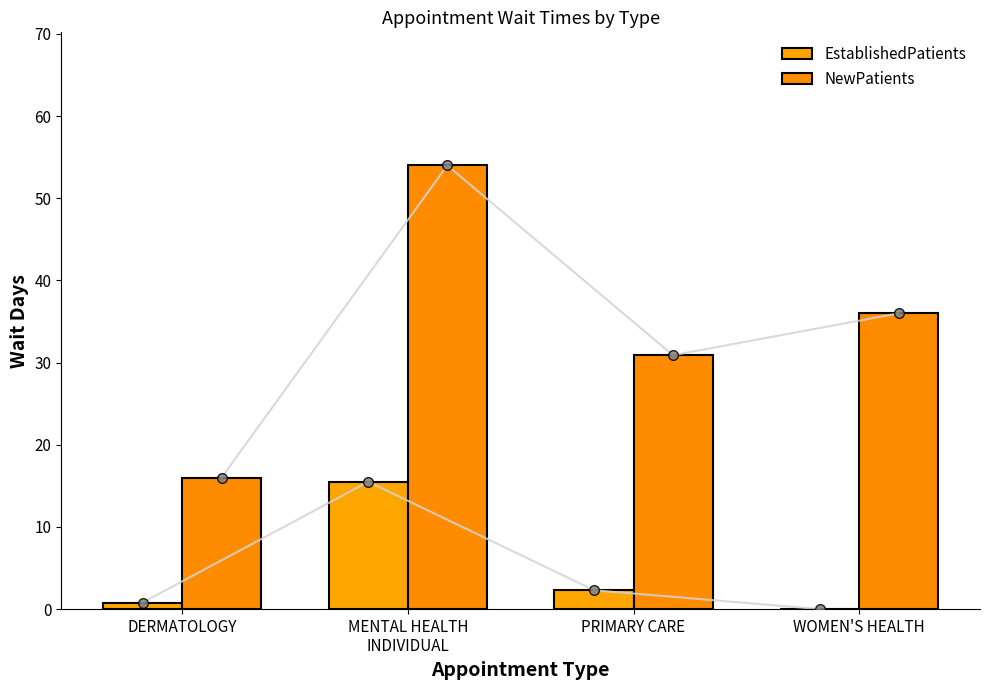

How many groups of bars are there?

4